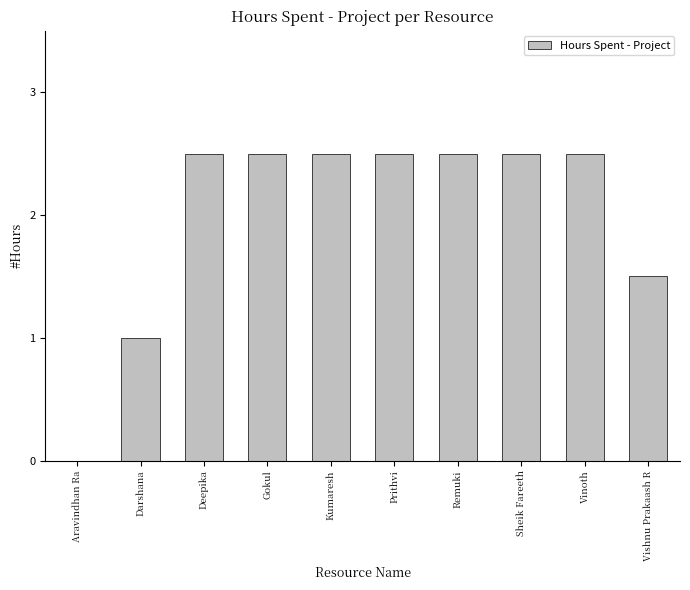

Is it true that the value at Vinoth is 4.4?

False